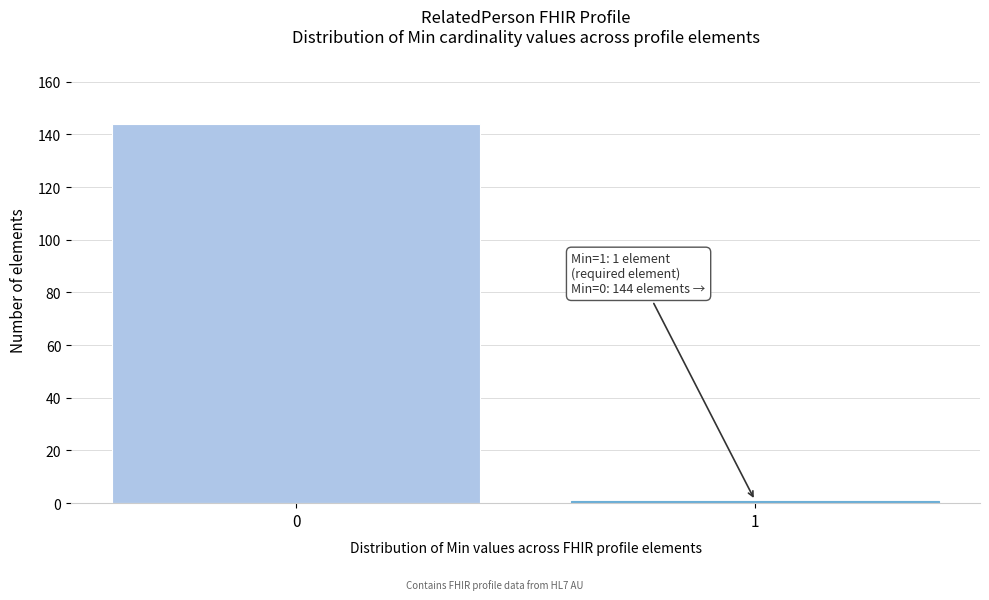

Reading left to right, extract all data points from this chart.

144	1